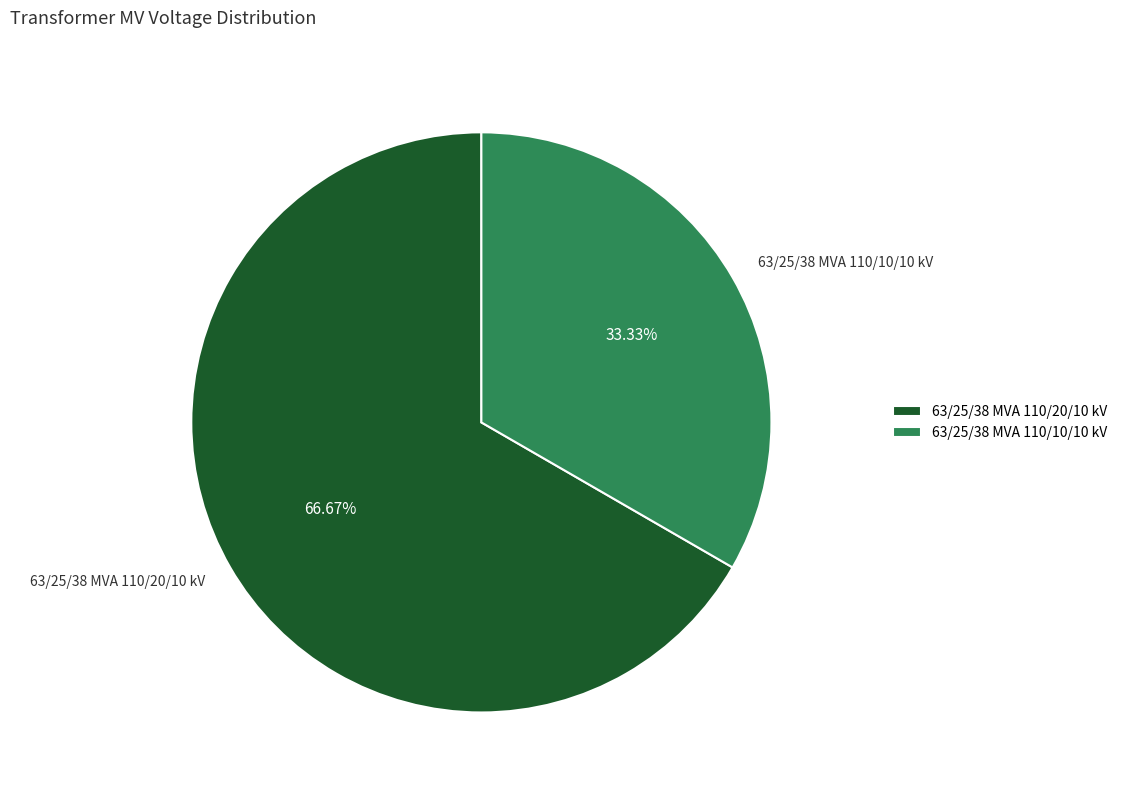

Is there any slice that represents more than half of the pie?

Yes